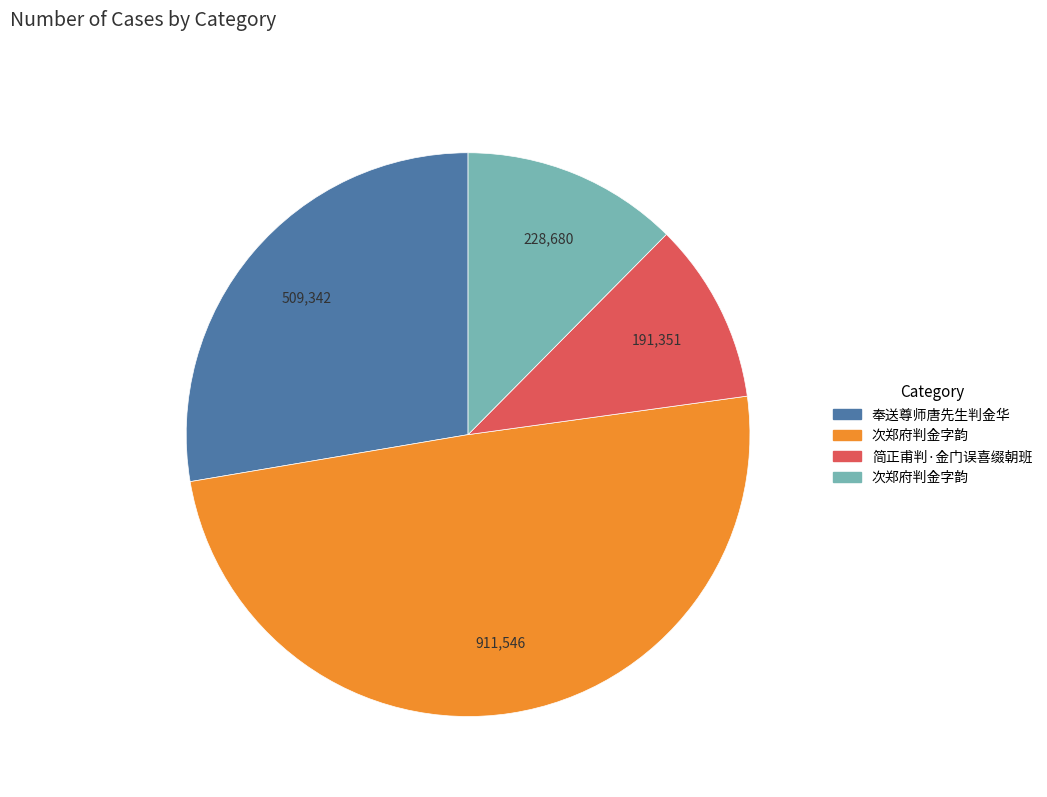

Does any single category account for the majority?

No